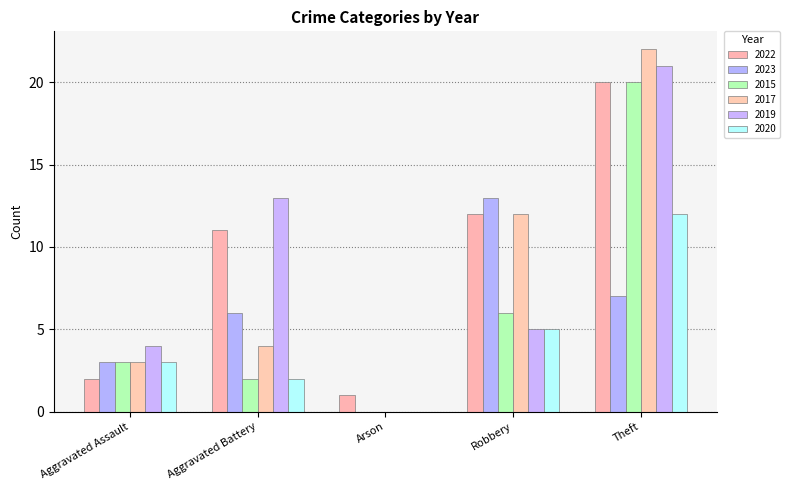

At which category is the sum across all series the highest?

Theft